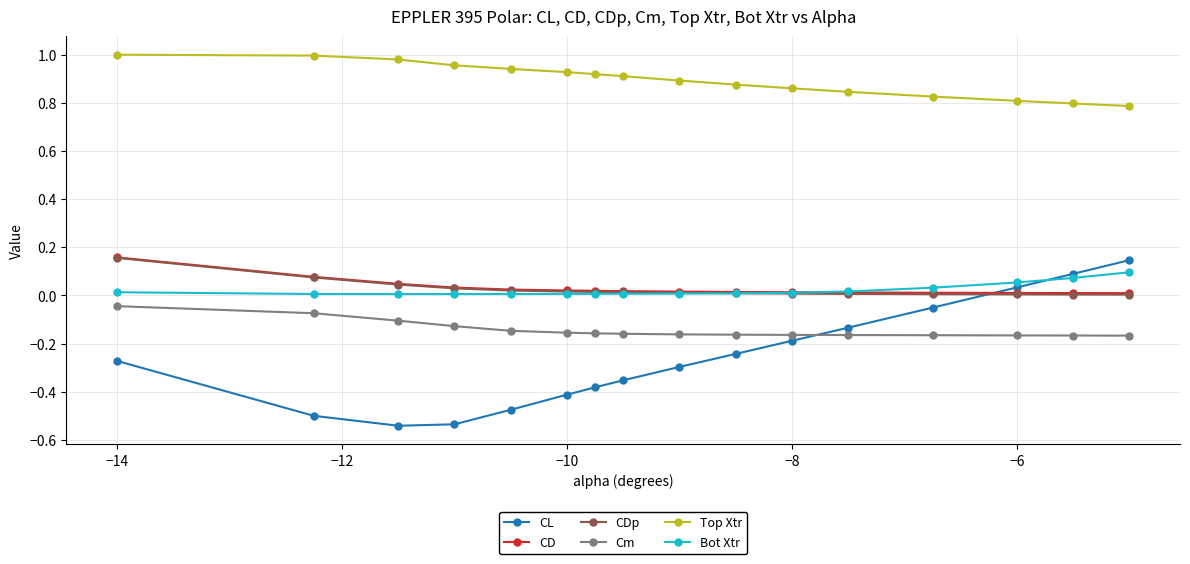

Does the chart display data point markers on the line(s)?

Yes